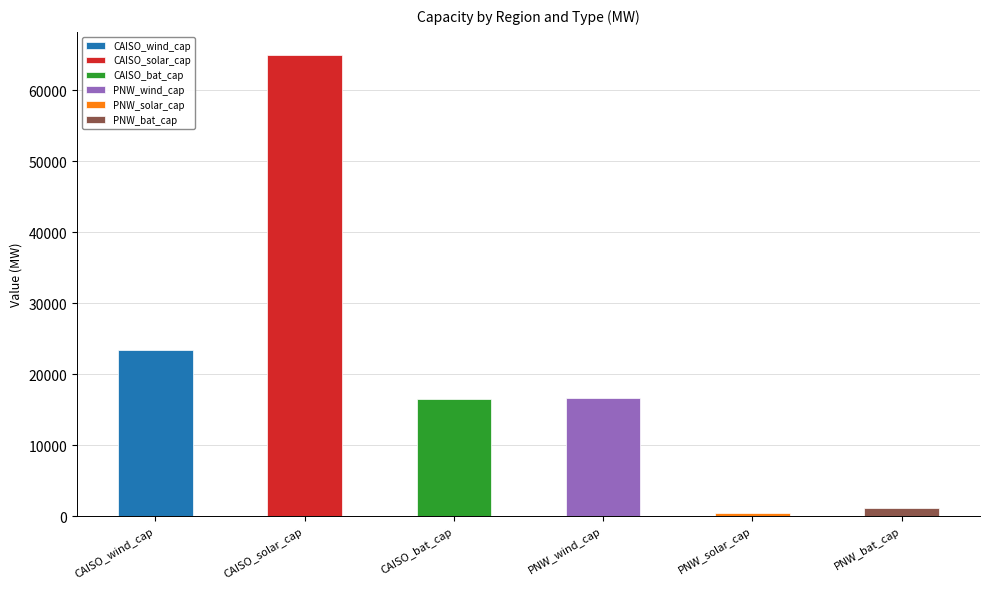

True or false: the data shows 64975.9 at CAISO_solar_cap.

True